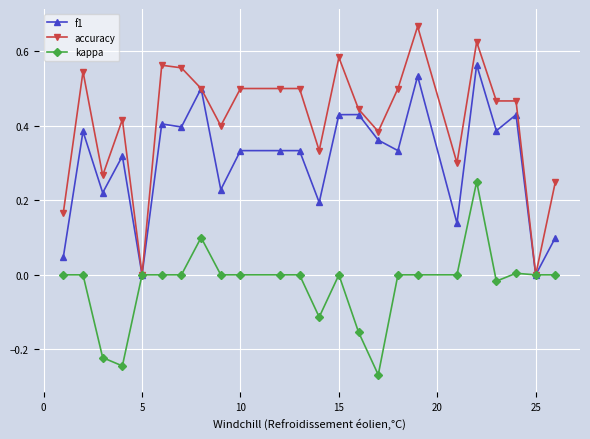

What are all the series names shown in the legend?

f1, accuracy, kappa